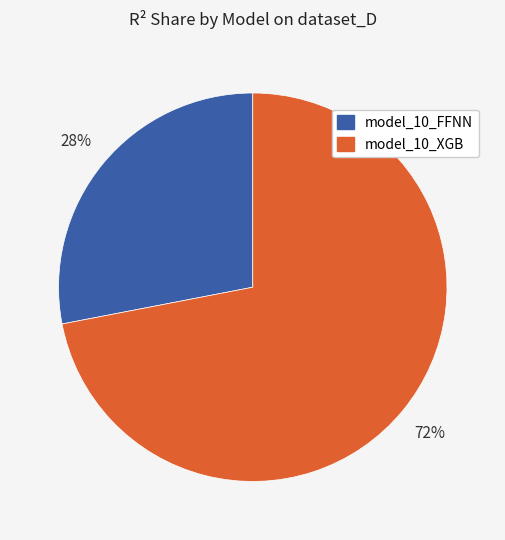

To the nearest percent, what portion does model_10_FFNN represent?

28%